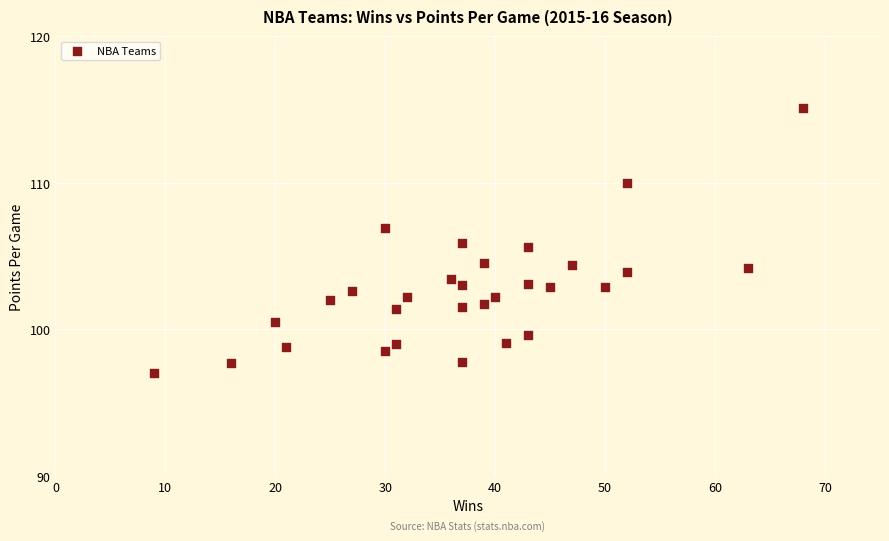

What is the range of Y values (max minus min)?

18.1